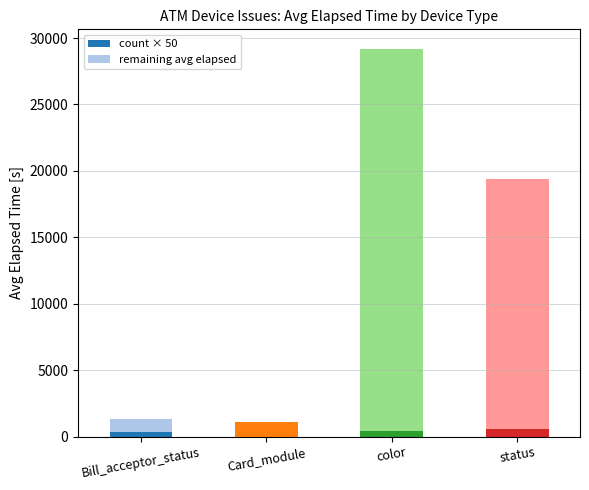

What is the total value across all series at Card_module?

1100.0